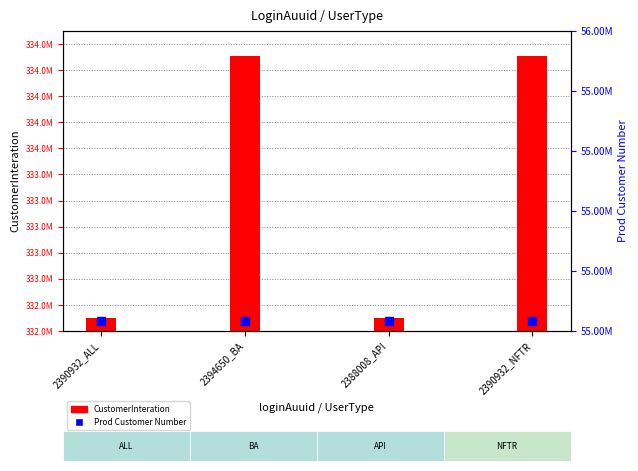

At which category is the sum across all series the highest?

2394650_BA